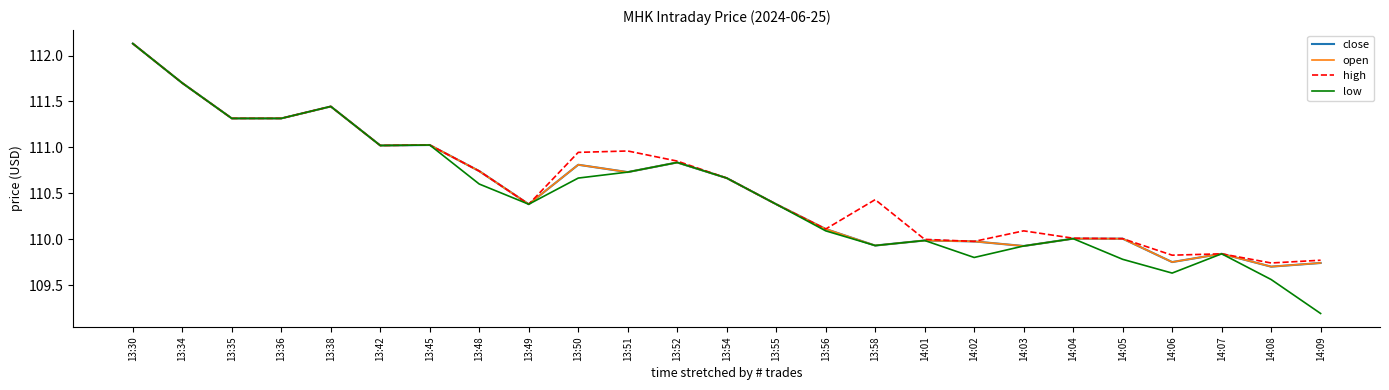

True or false: low and high intersect in this chart.

False